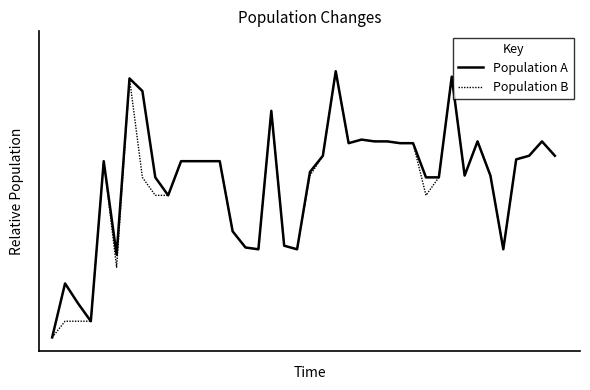

Does the chart have visible grid lines?

No